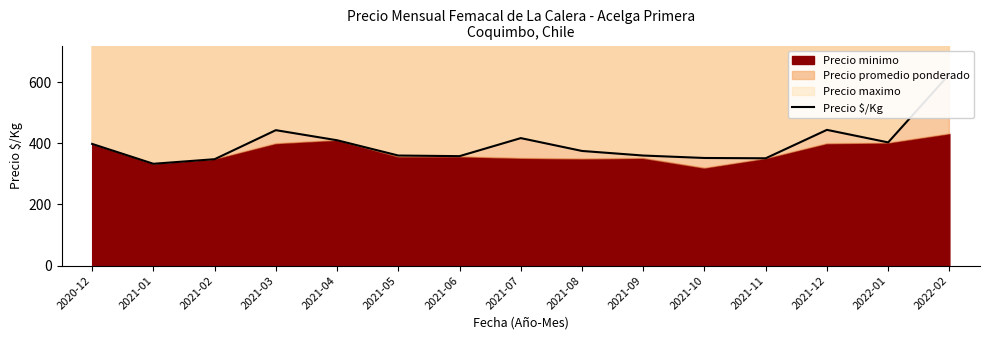

What is the difference between the maximum and minimum values?

293